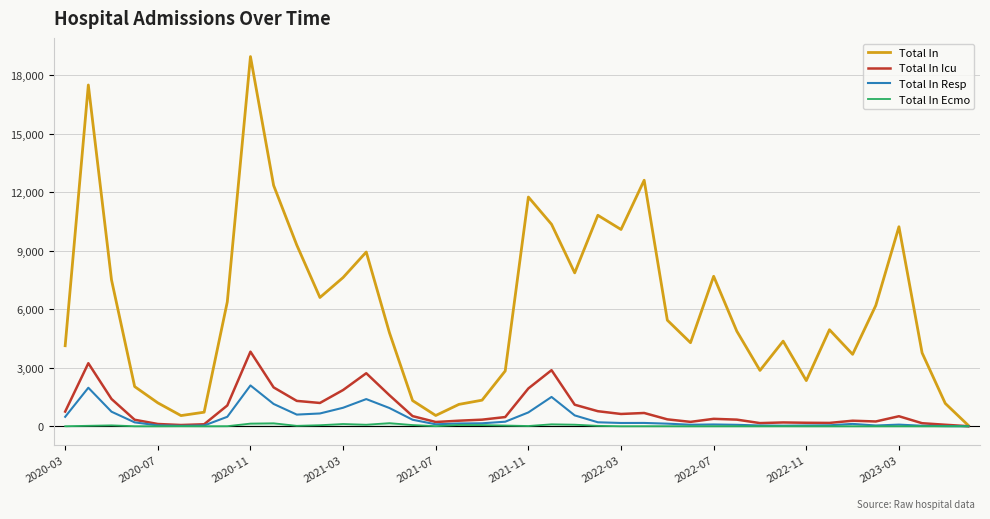

Which series has the largest range (max minus min)?

Total In